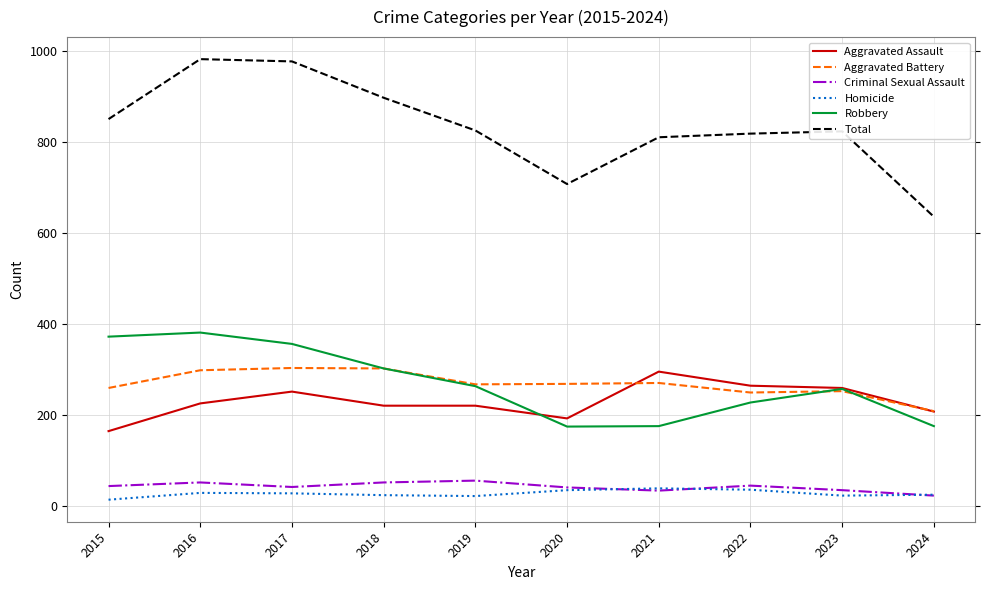

The value of Total at 2015 is 479. True or false?

False